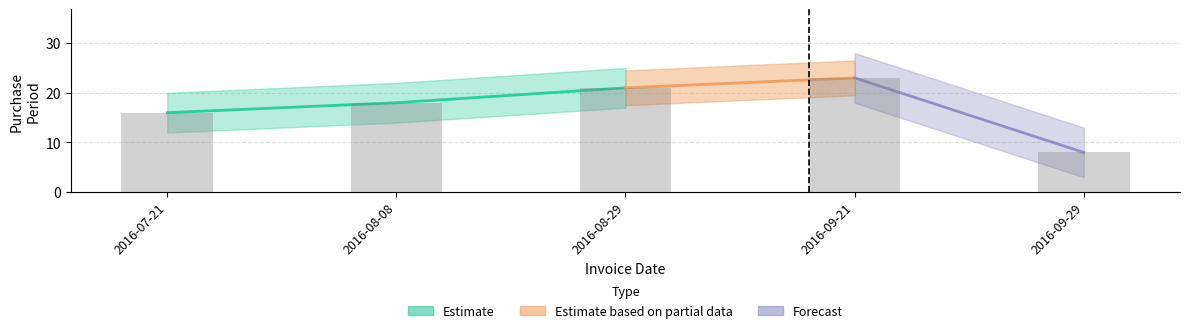

Which has a higher value, 2016-09-21 or 2016-07-21?

2016-09-21